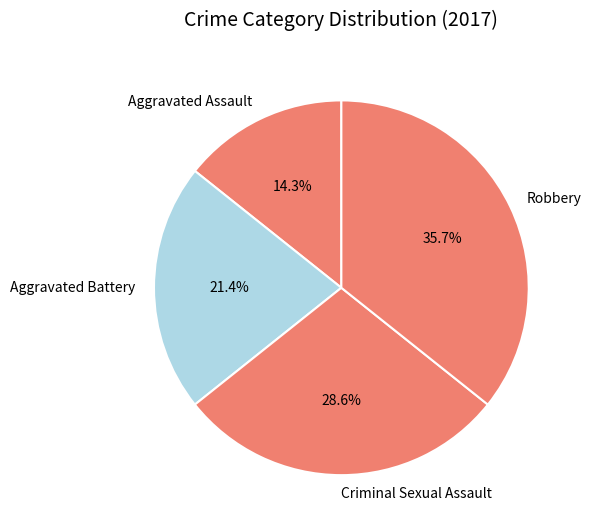

Approximately how many times larger is the value at Aggravated Assault compared to Robbery?

0.4